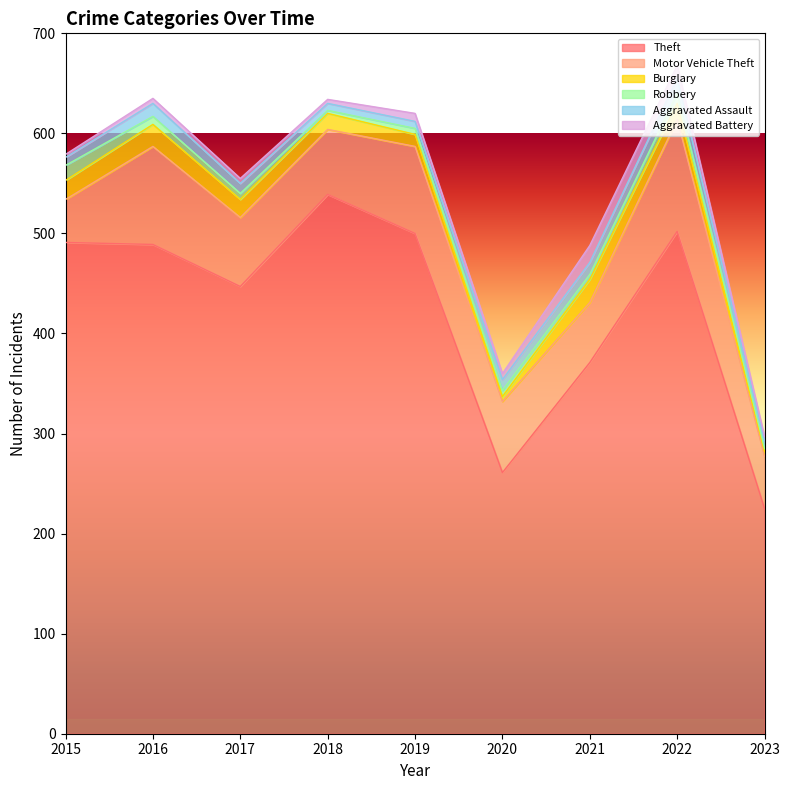

True or false: Theft has a value of 447 at 2017.

True